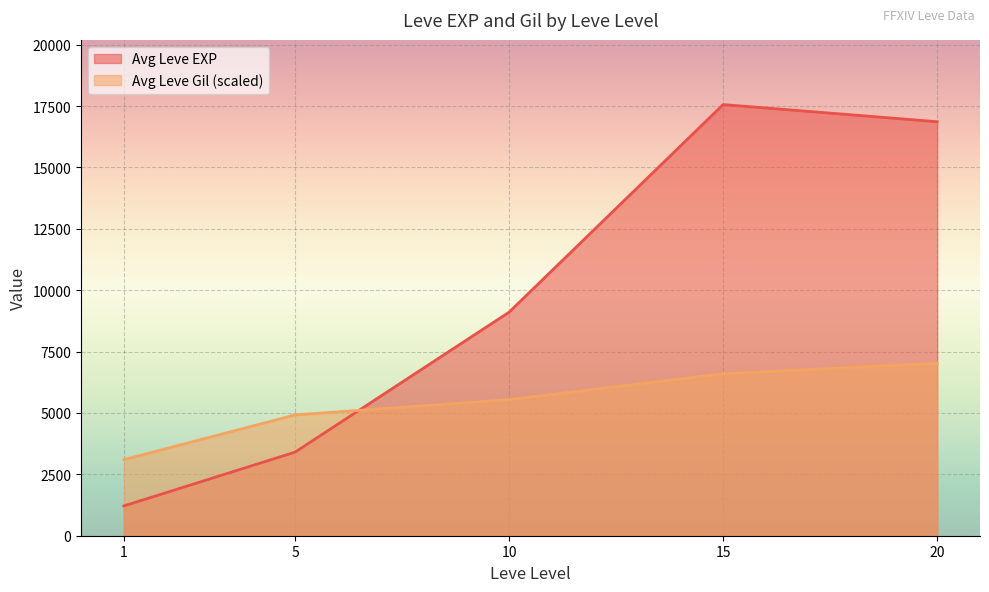

List the series in order of their peak value, highest first.

Avg Leve EXP, Avg Leve Gil (scaled)